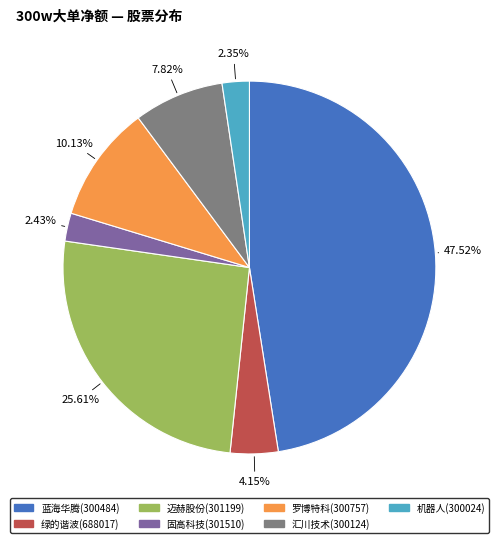

Which category has the biggest portion of the pie?

蓝海华腾(300484)